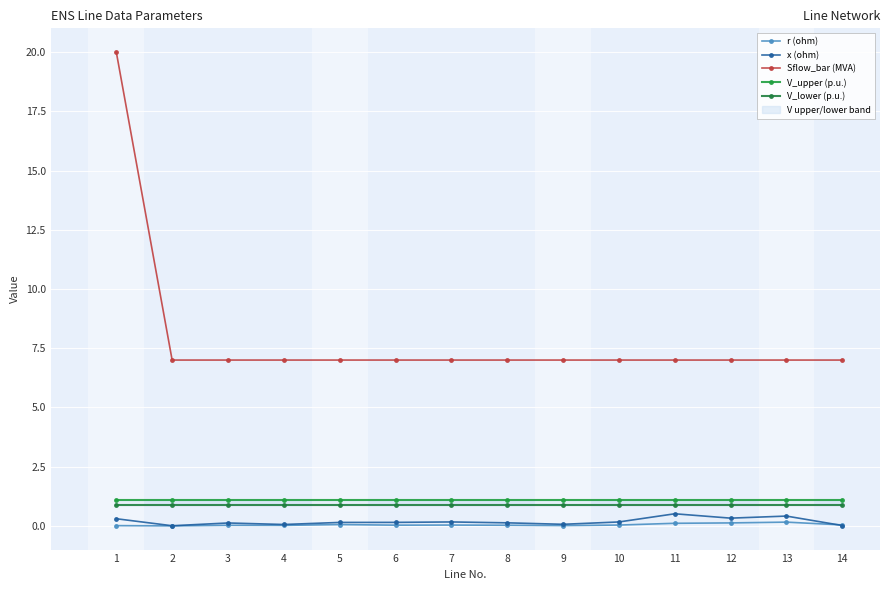

Where is x (ohm) nearest to the value 0?

2